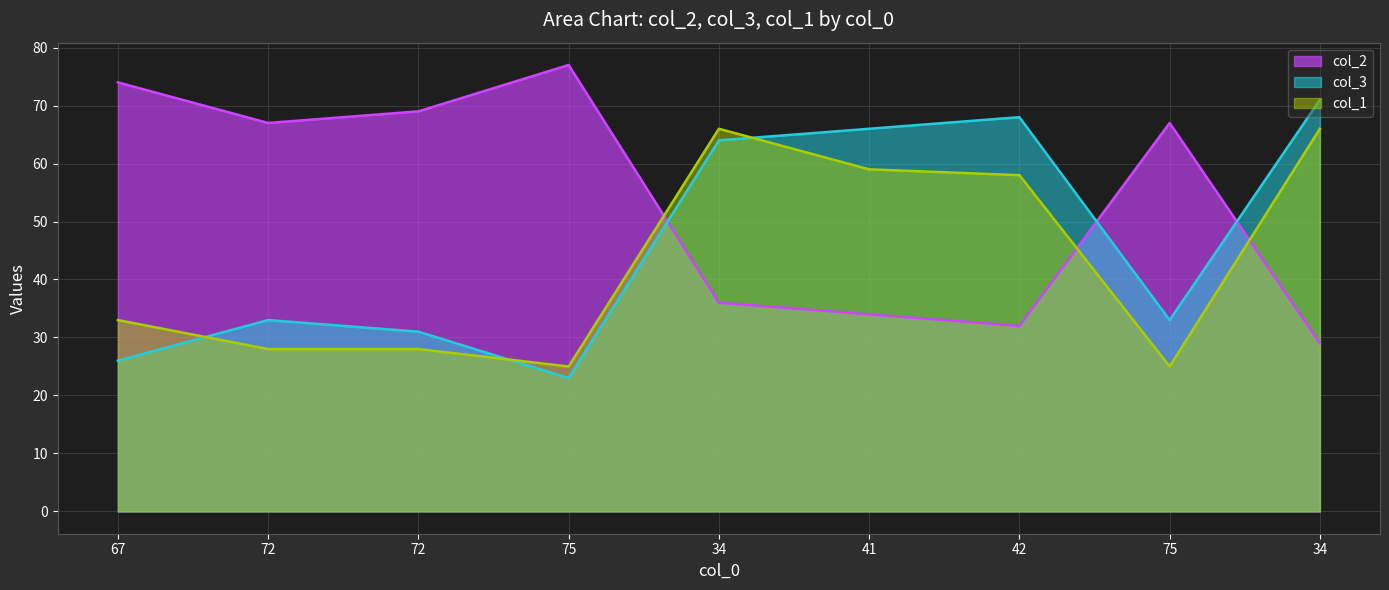

What is the difference between the highest and lowest values at 42?

36